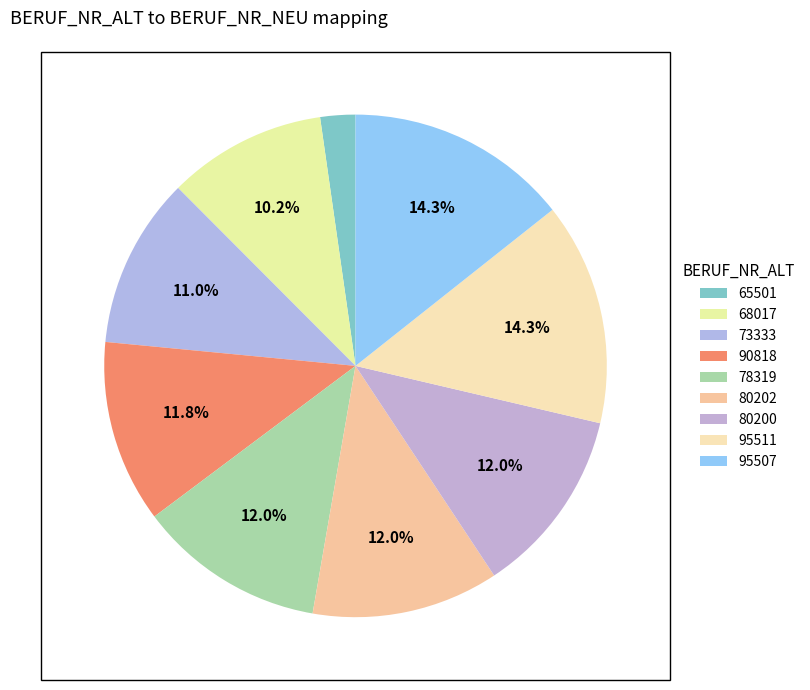

Is the sum of 80200 and 95511 greater than half?

No